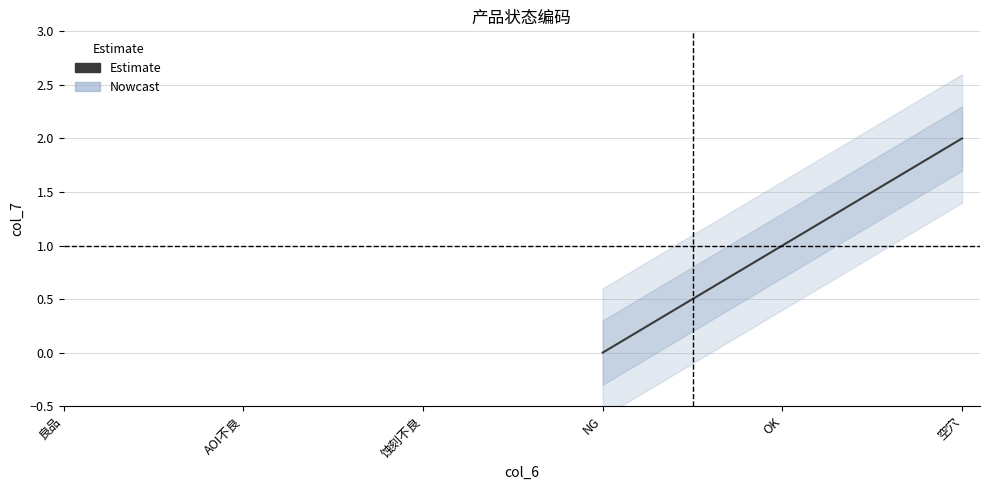

How many lines are shown in the chart?

1